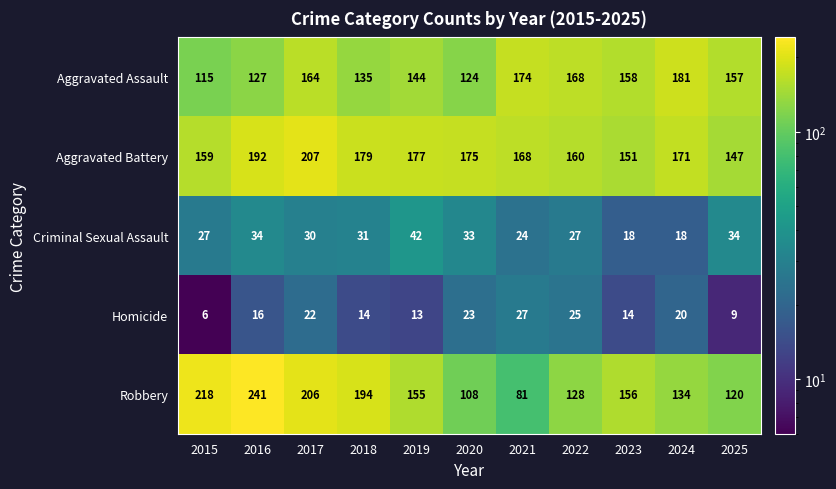

What is the difference between the highest and lowest values at 2024?

163